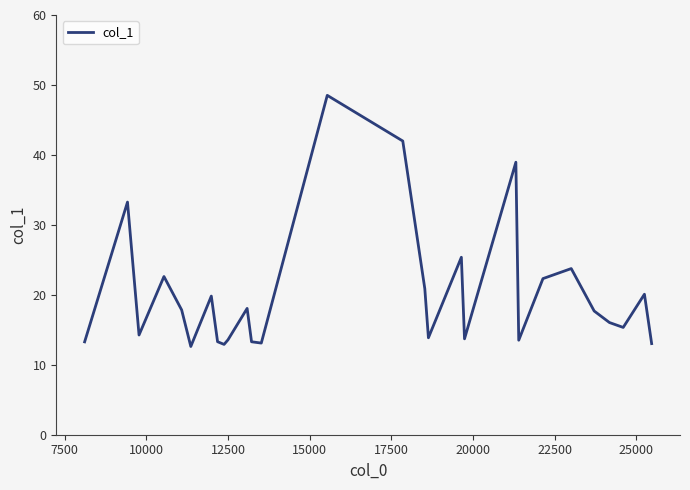

What is the difference between the maximum and minimum values?

35.9